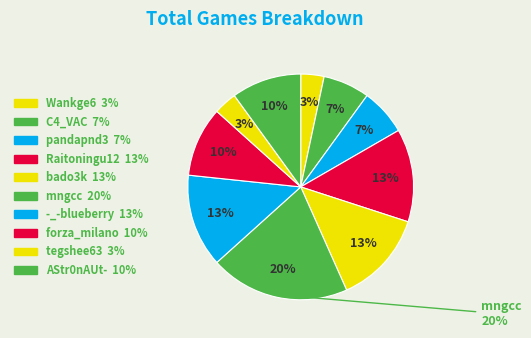

True or false: tegshee63 accounts for 1% of the total.

False